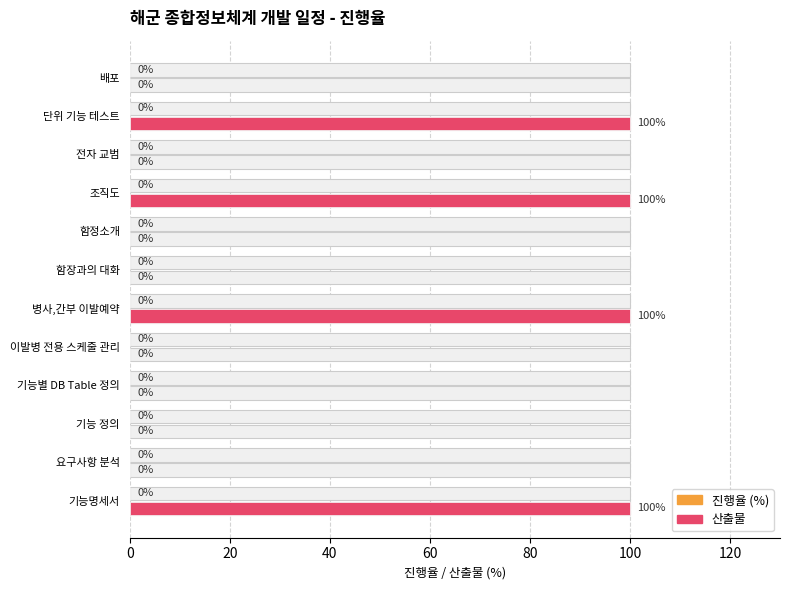

The 산출물 series shows 100.0 at 병사,간부 이발예약. True or false?

True